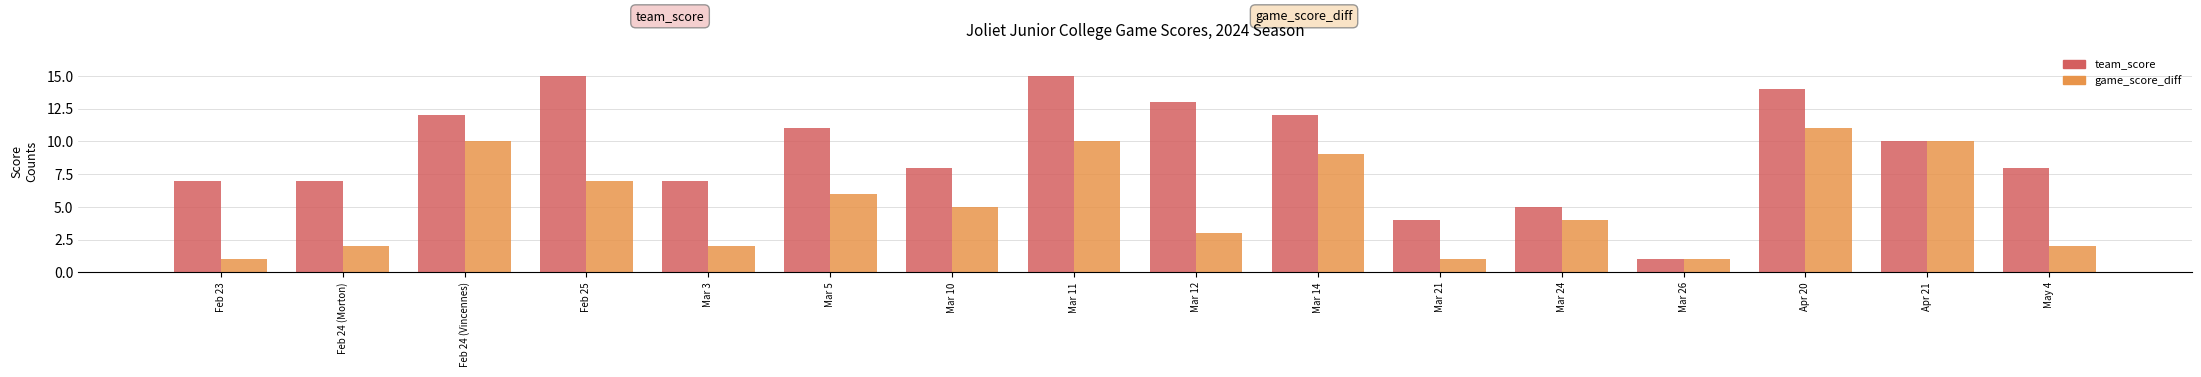

How many data points in team_score are less than 10?

8